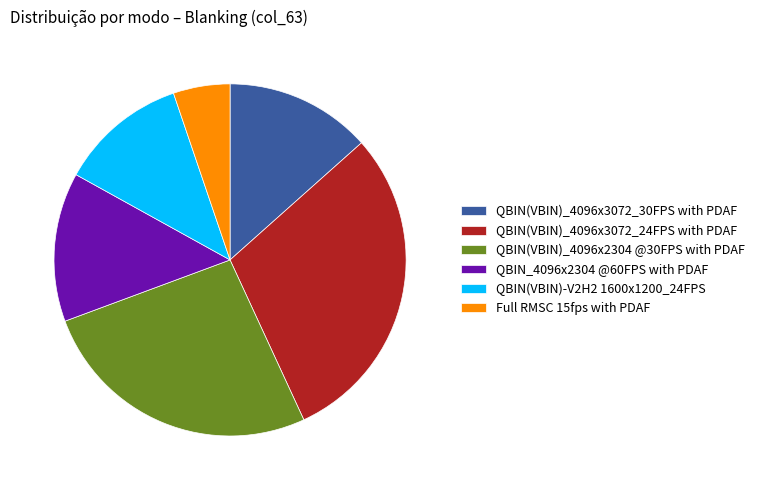

Which slice is the smallest?

Full RMSC 15fps with PDAF